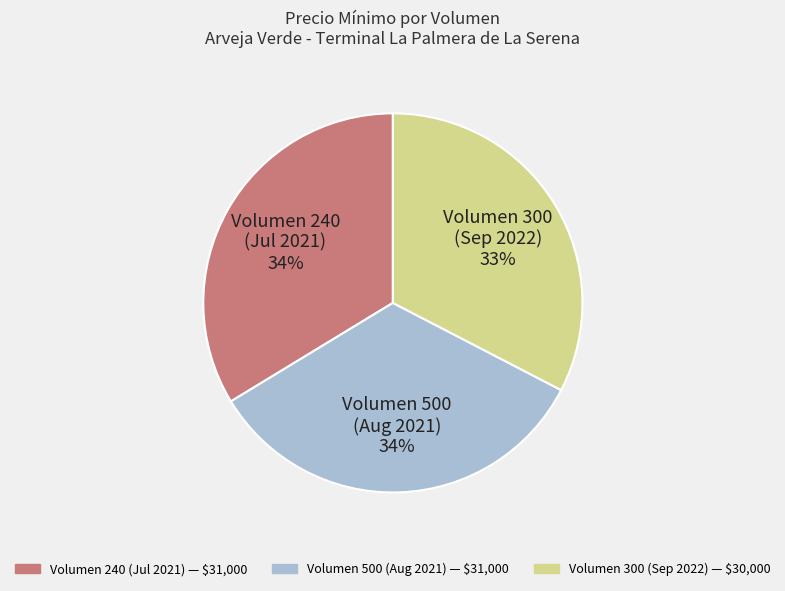

Combined, do Volumen 240 (Jul 2021) and Volumen 500 (Aug 2021) account for over 50%?

Yes